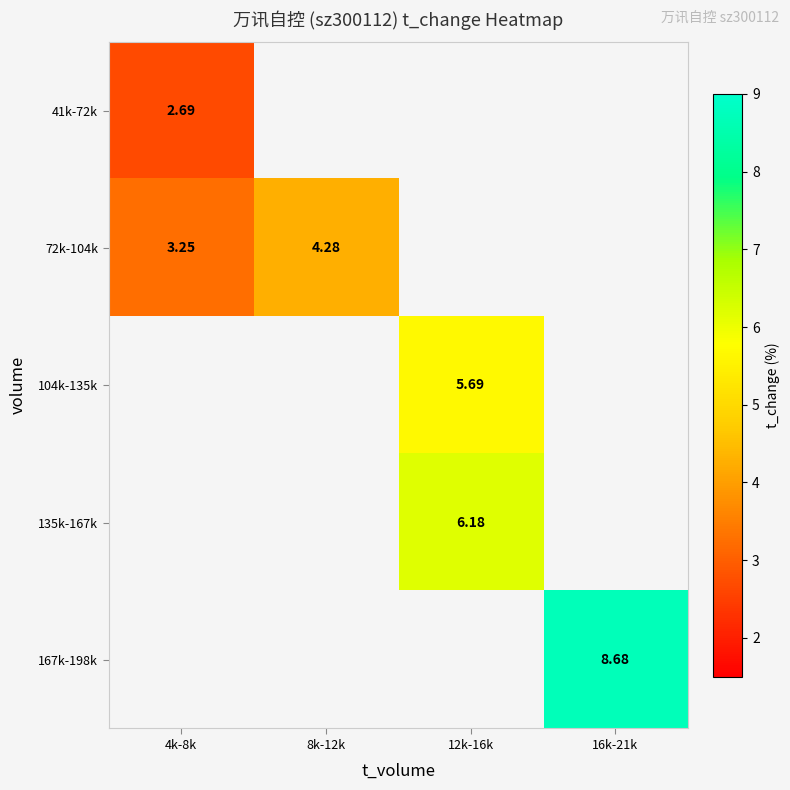

At how many categories does at least one series exceed 4?

3